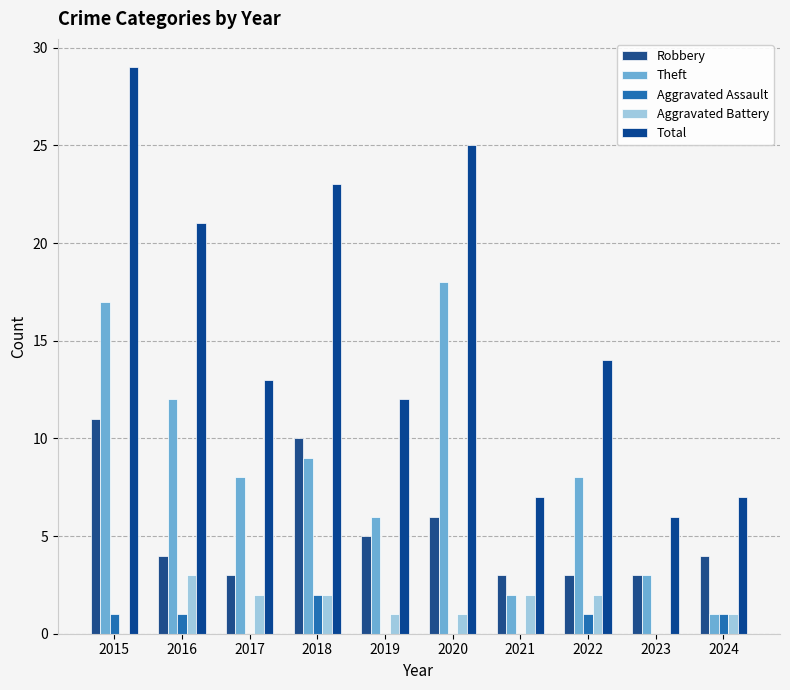

At which label does Total first exceed 14?

2015